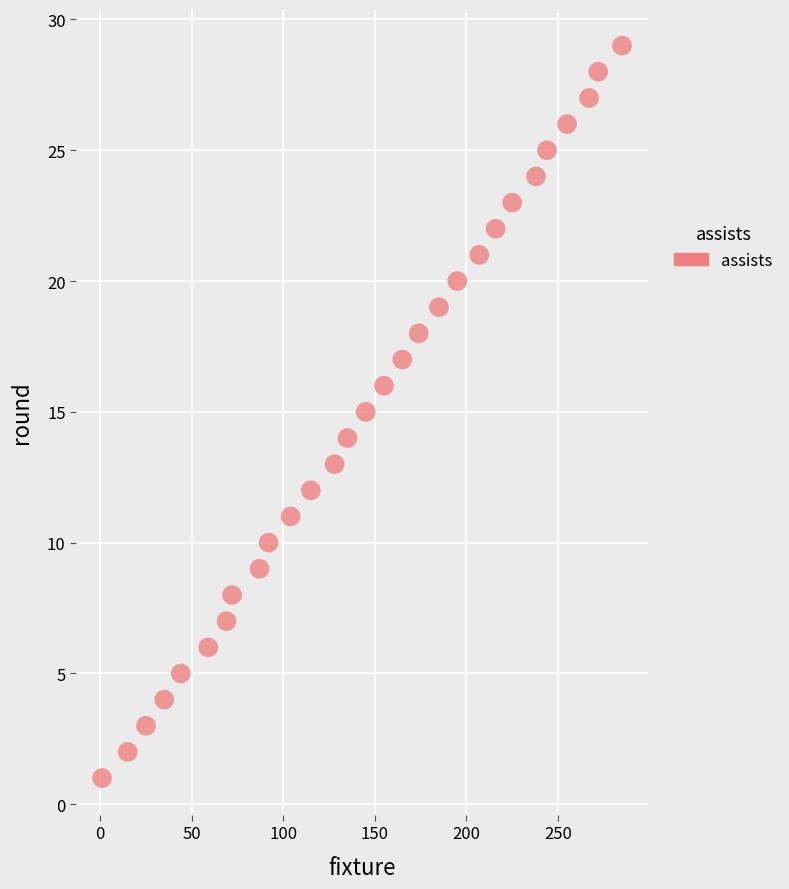

What is the range of X values (max minus min)?

284